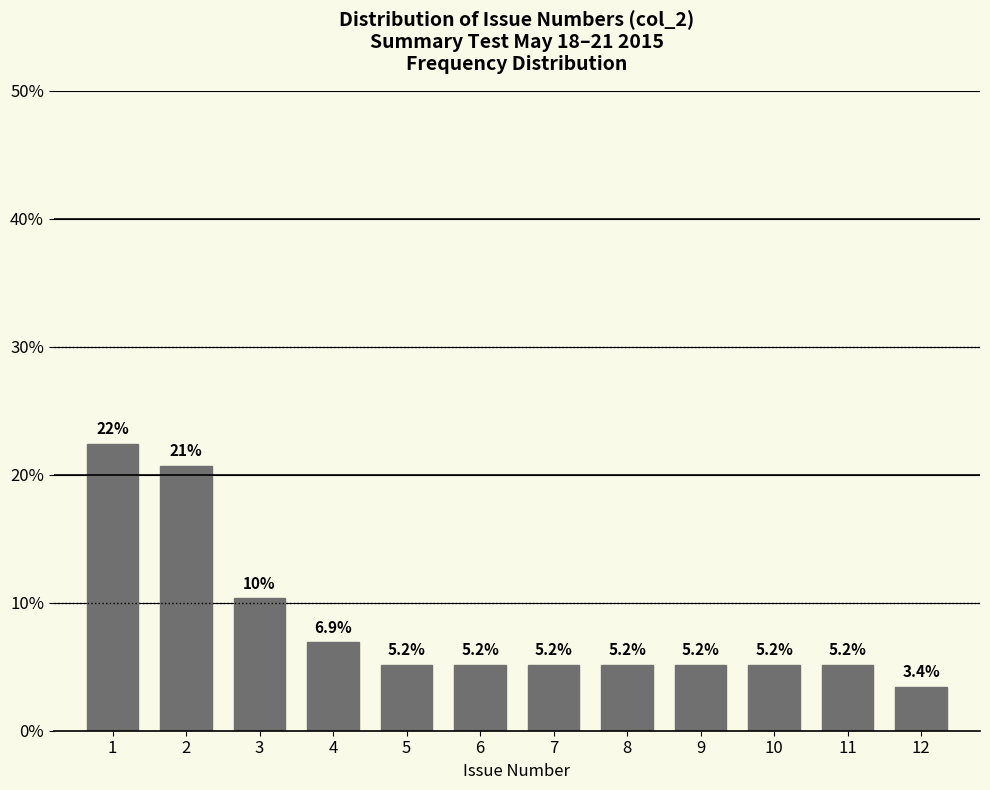

Over which range of the x-axis is the bar tallest?

0.5 to 1.5